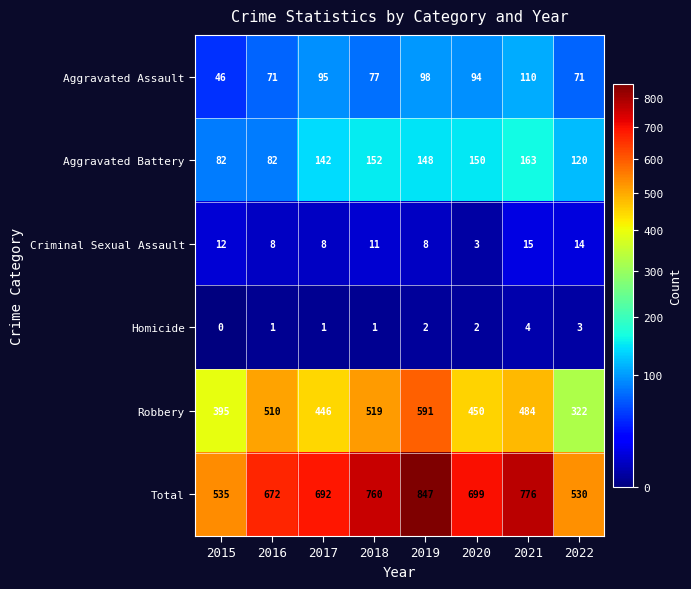

At 2017, list the series in order from smallest to largest.

Homicide, Criminal Sexual Assault, Aggravated Assault, Aggravated Battery, Robbery, Total